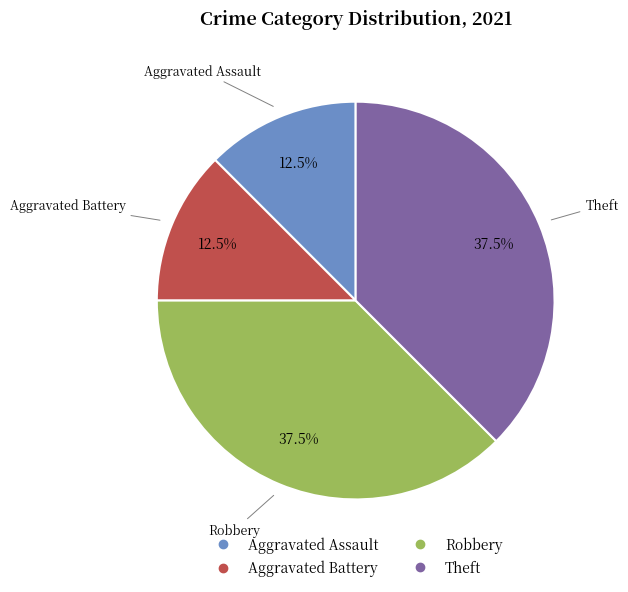

What percentage do Robbery and Aggravated Assault together represent?

50.0%